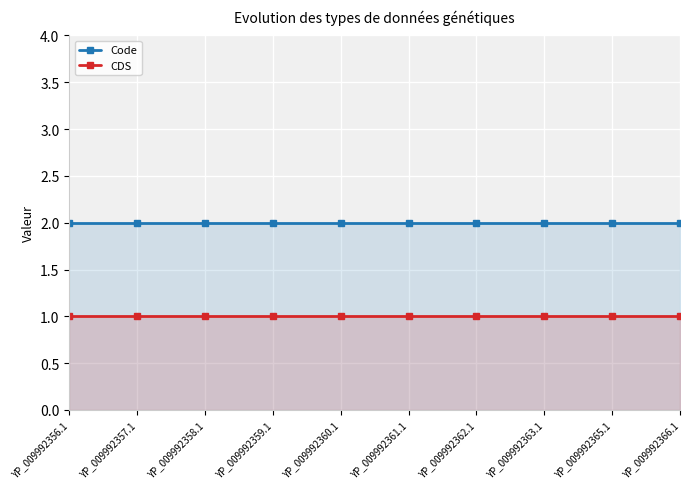

What is the sum of all CDS values?

10